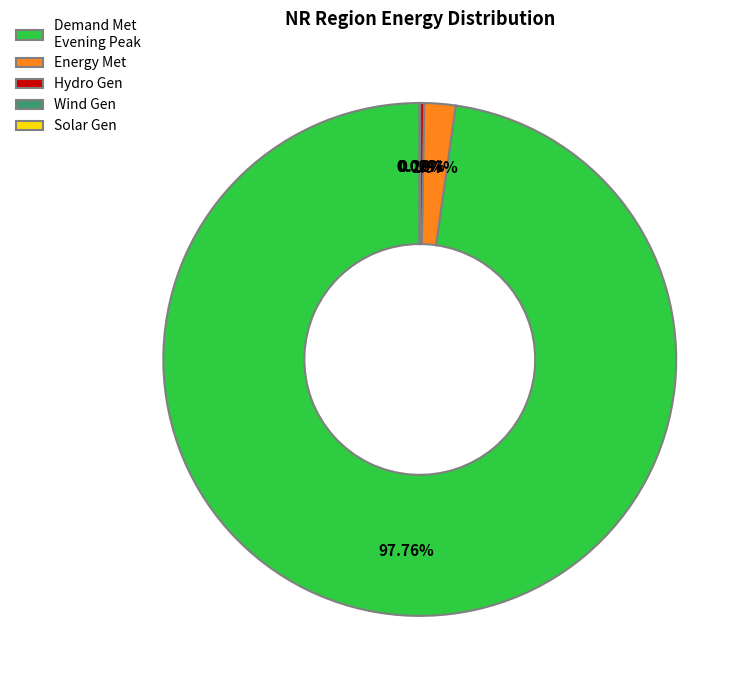

Is there a majority slice in this chart?

Yes